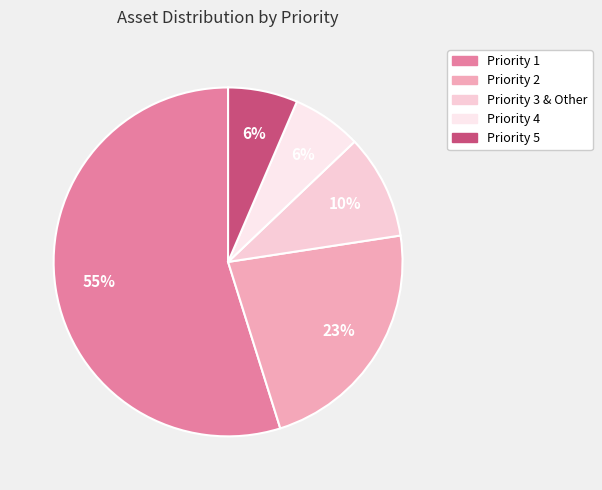

What is the largest slice in the pie chart?

Priority 1